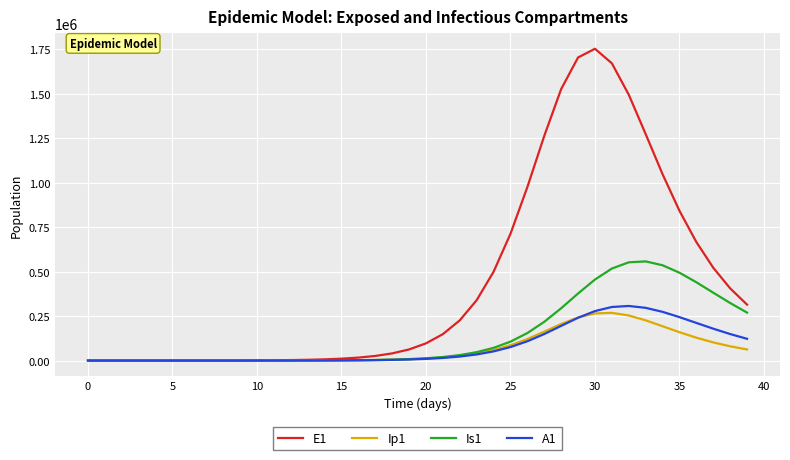

Which series has the largest range (max minus min)?

E1